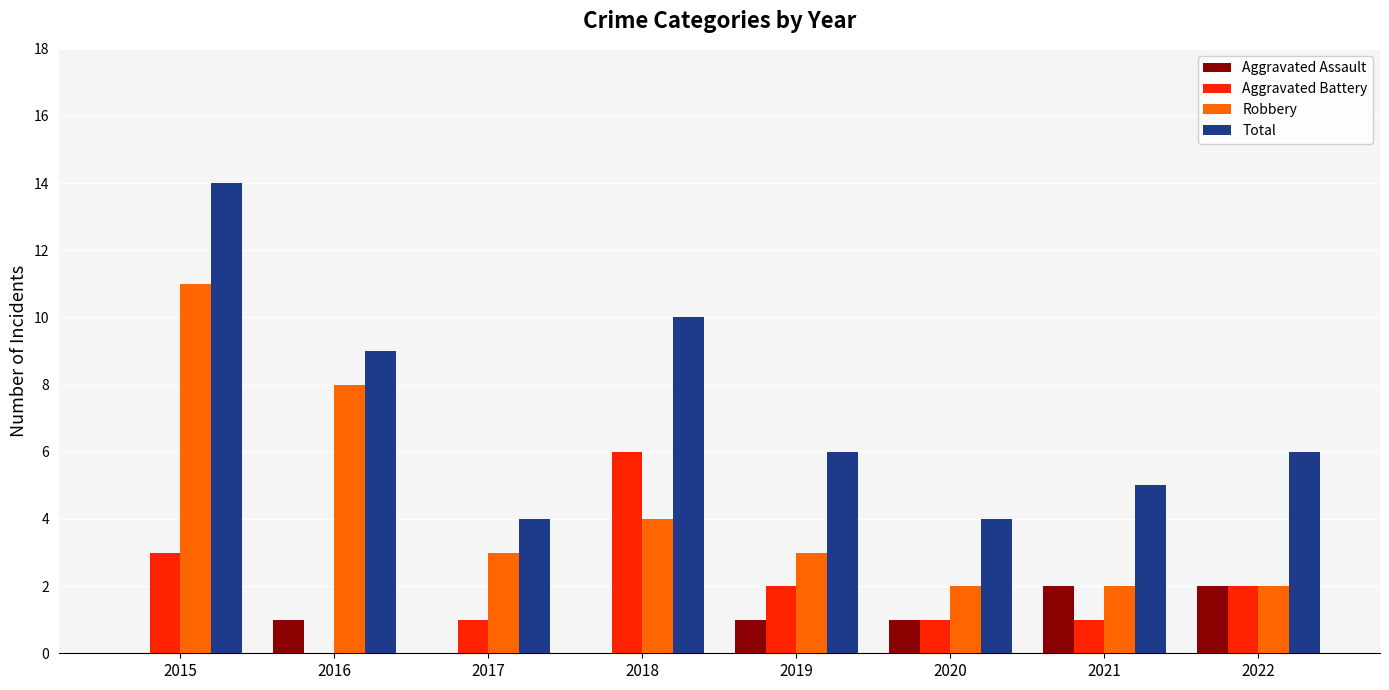

Which series changed the most between 2016 and 2022?

Robbery